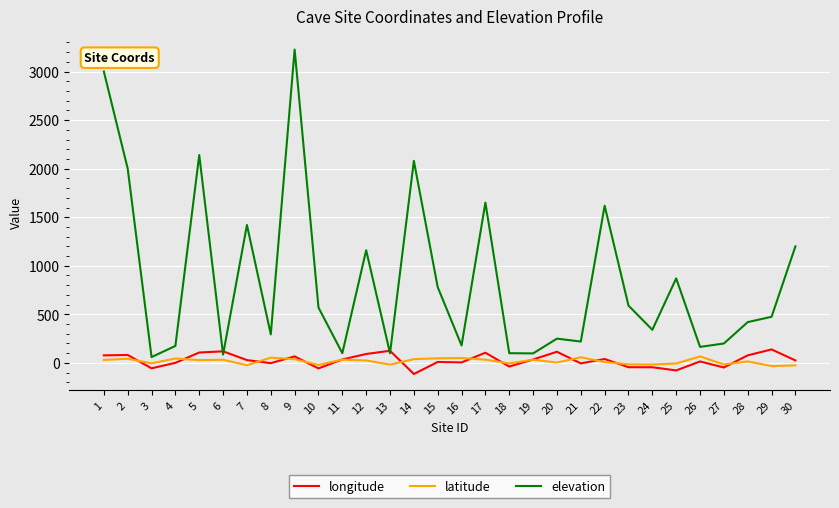

Which series has the largest range (max minus min)?

elevation